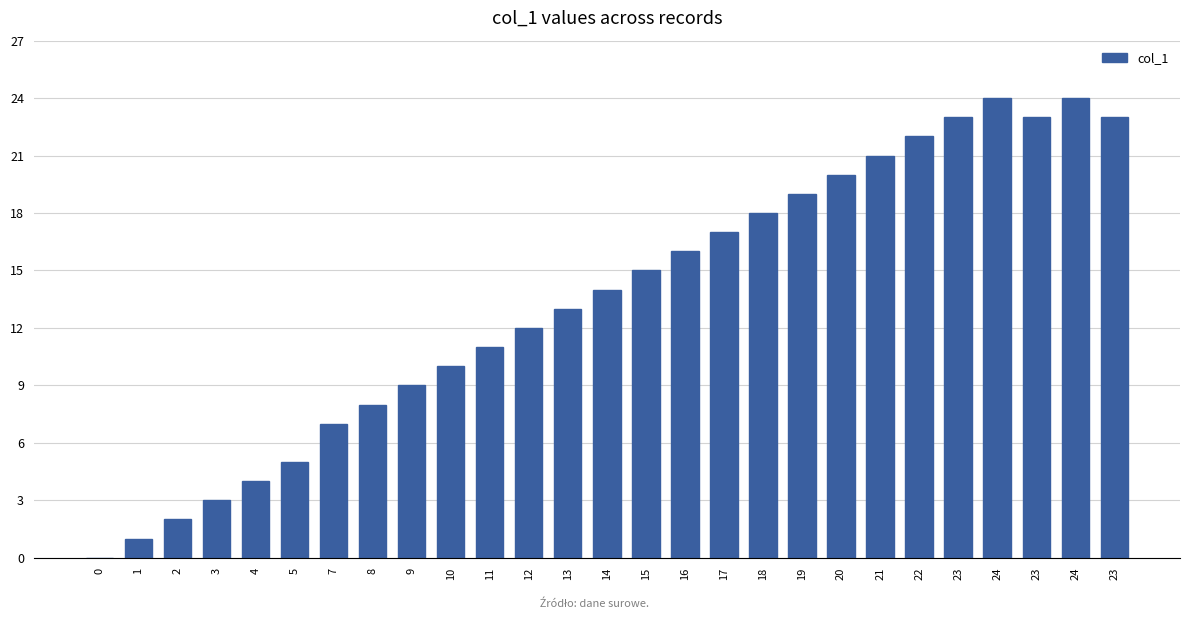

What is the approximate value at 23?

23